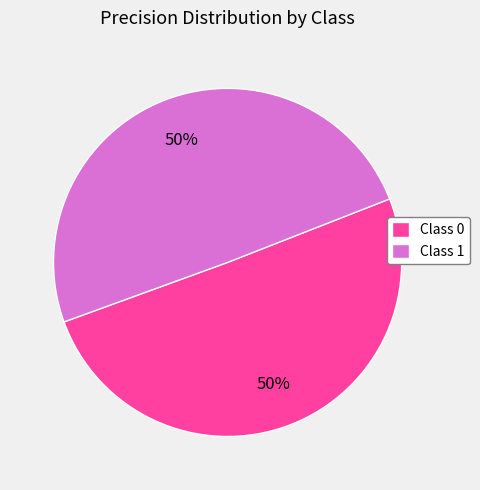

To the nearest percent, what percentage of the pie is Class 1?

50%